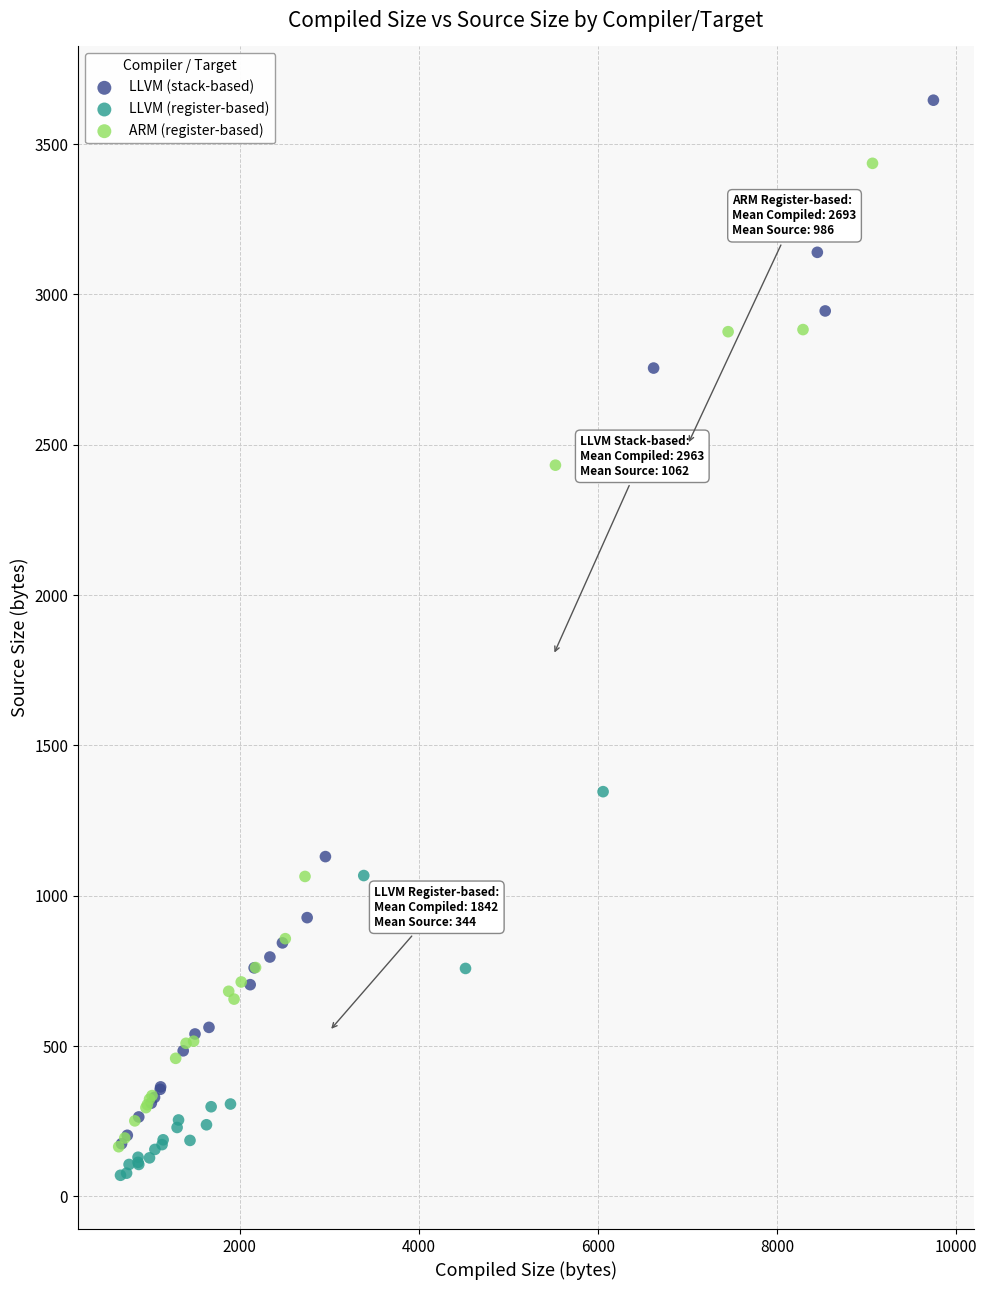

Which series has the largest Y range (max minus min)?

LLVM (stack-based)